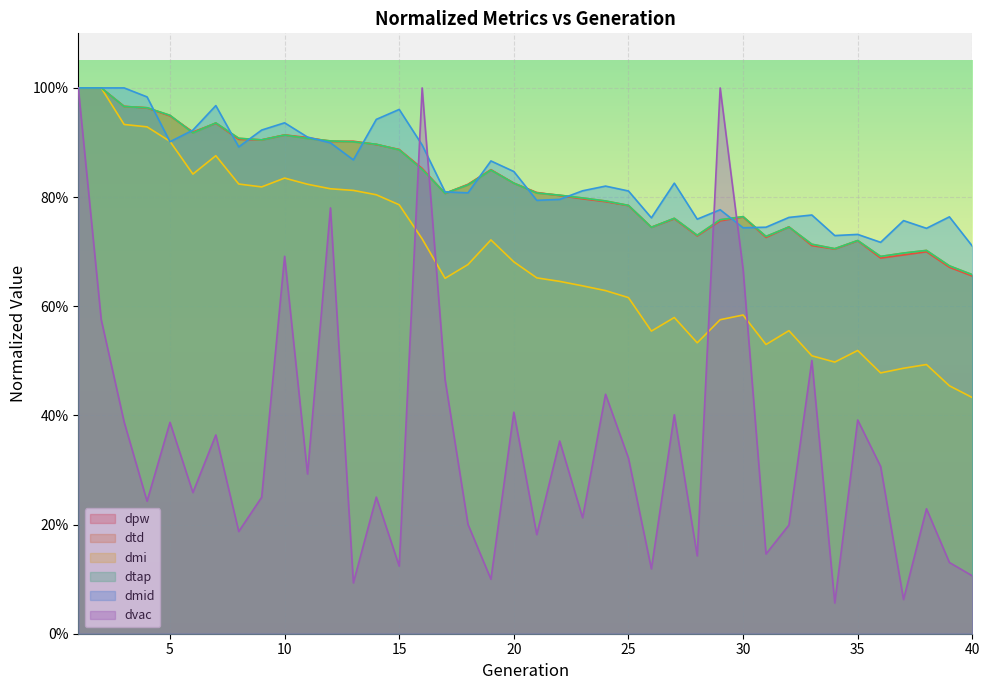

How many intersections are there between dvac and dmid?

4